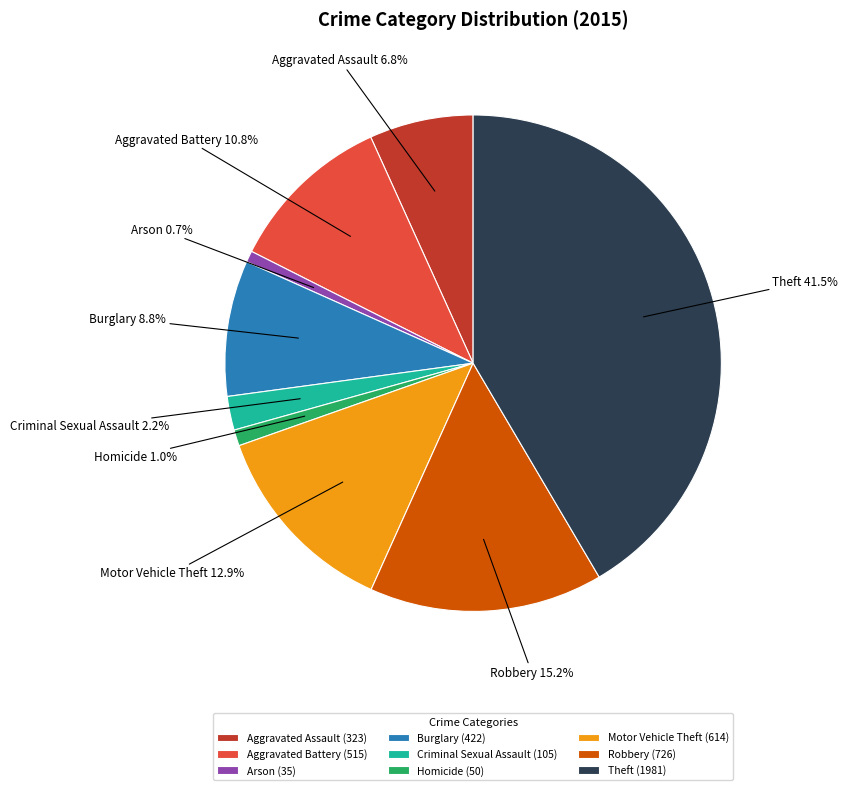

To the nearest percent, what portion does Burglary represent?

9%